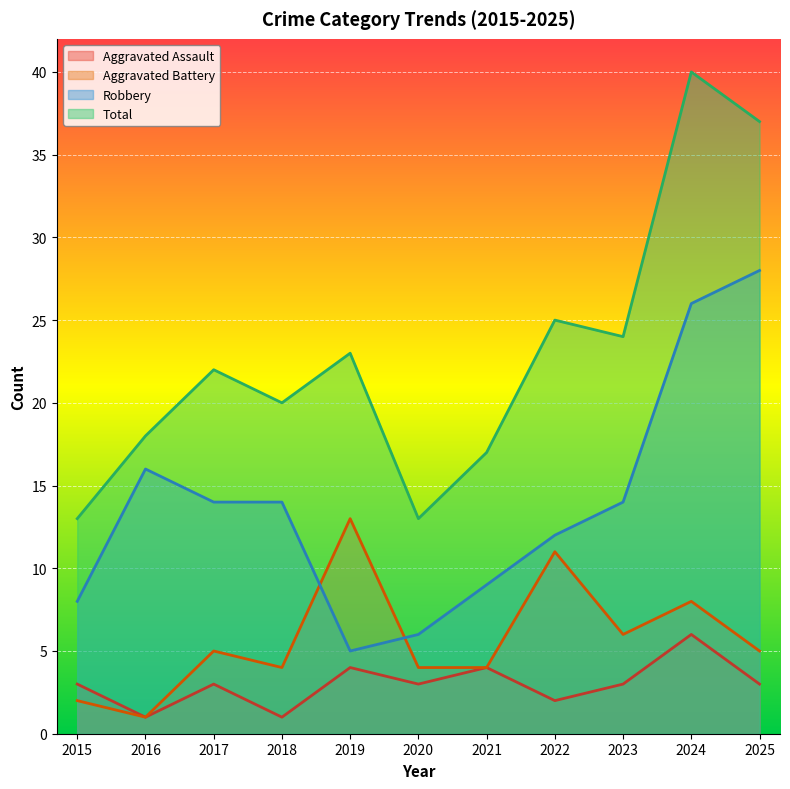

Is the value of Aggravated Assault at 2017 greater than the value of Robbery at 2017?

No